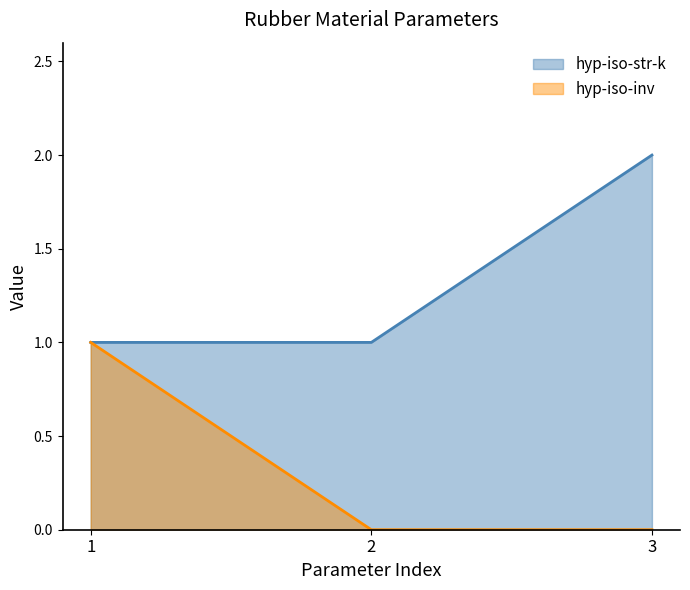

How many lines are shown in the chart?

2